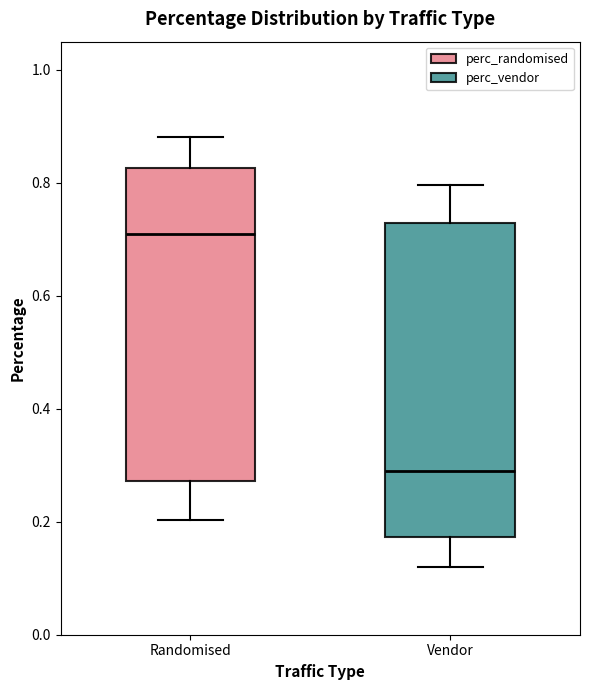

Reading left to right, transcribe this box plot: for each box, give where its median line is, the range the box spans, and where its two whiskers end, as read against the y-axis. The values are not printed on the chart, so give them approximately, as read against the axis.

Randomised: median 0.70, box 0.28 to 0.82, whiskers 0.20 to 0.88
Vendor: median 0.30, box 0.18 to 0.72, whiskers 0.12 to 0.80